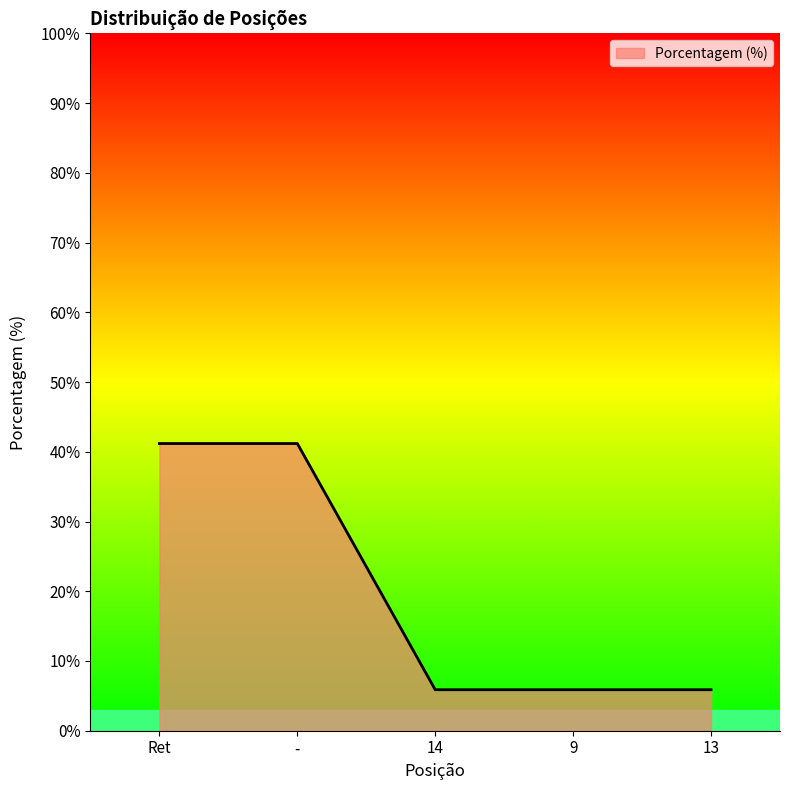

What is the maximum value shown in the chart?

41.2